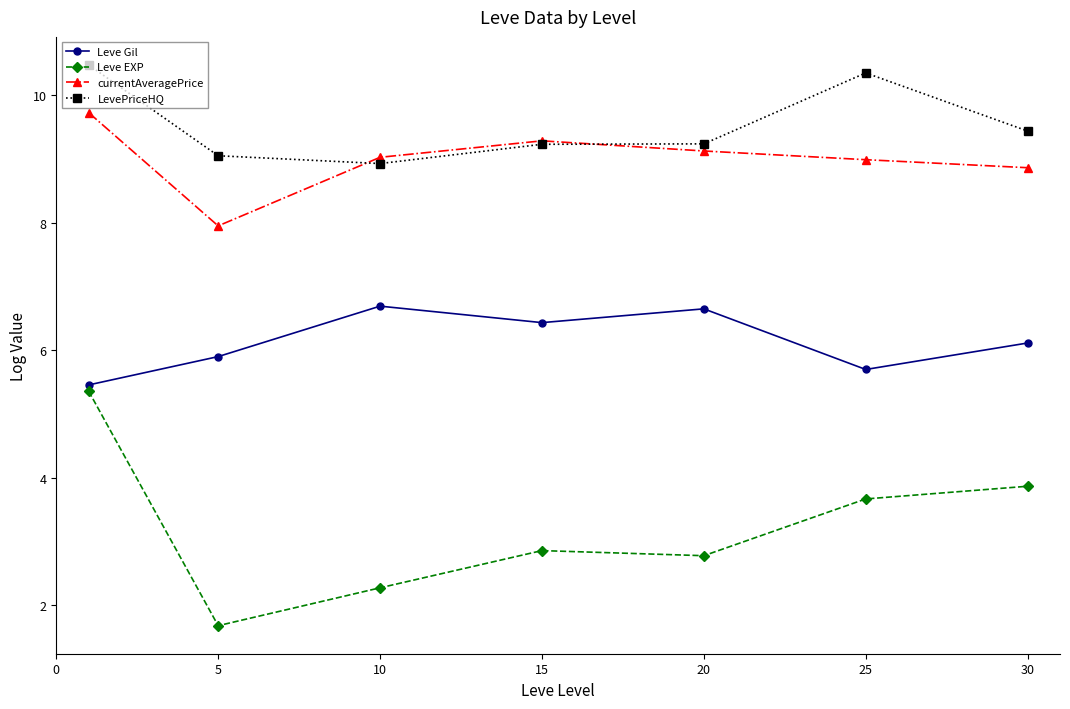

True or false: Leve EXP and currentAveragePrice cross at least once.

False